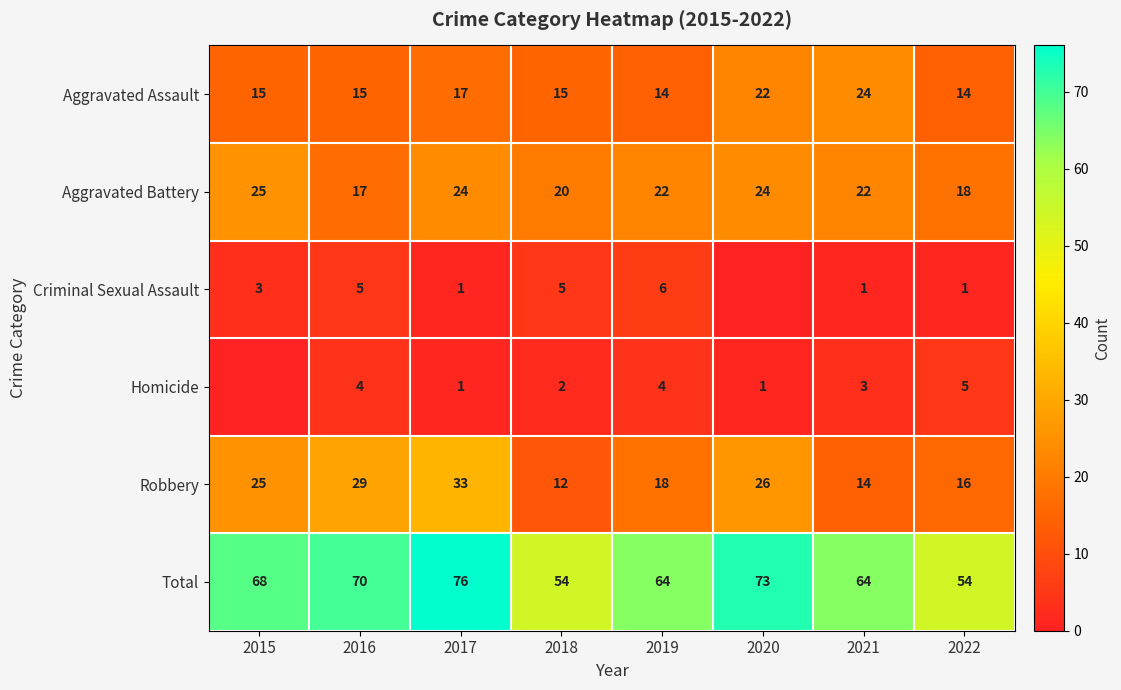

What is the average value of the Aggravated Assault series?

17